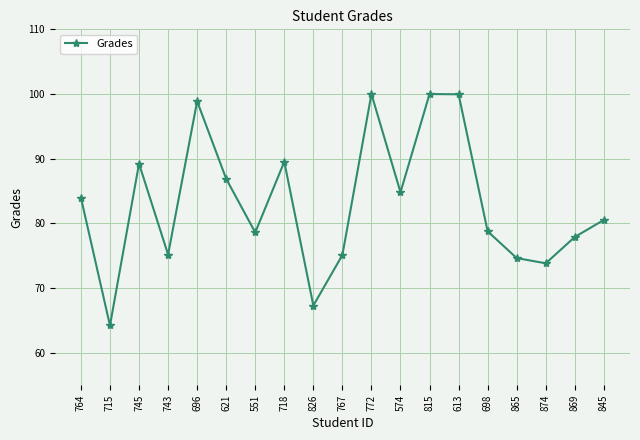

True or false: the data shows 146.3 at 745.

False